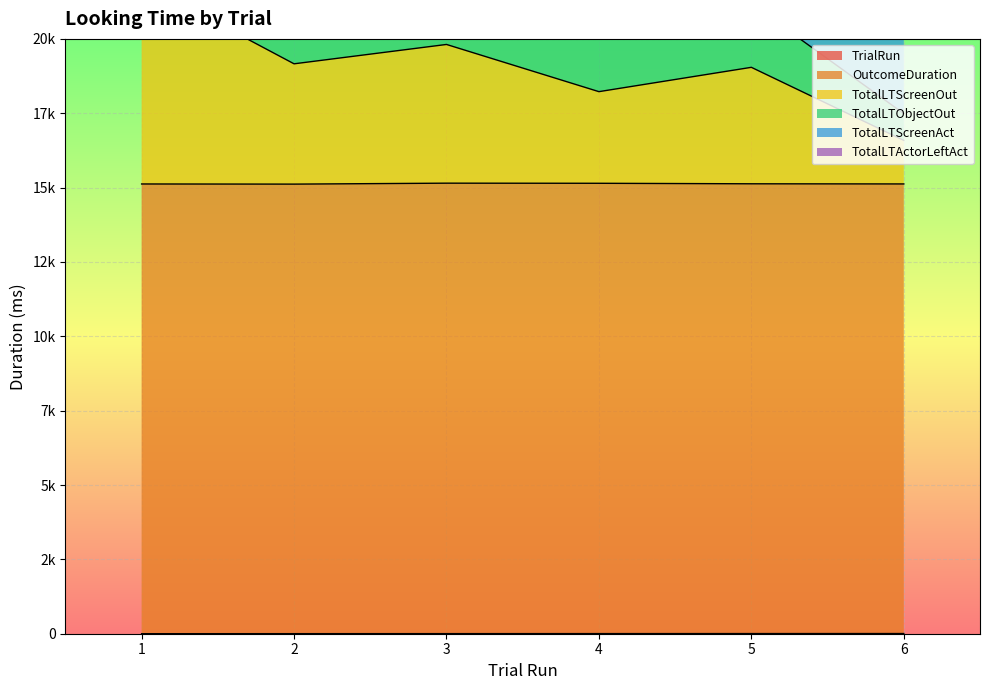

What is the sum of all TotalLTObjectOut values?

131887